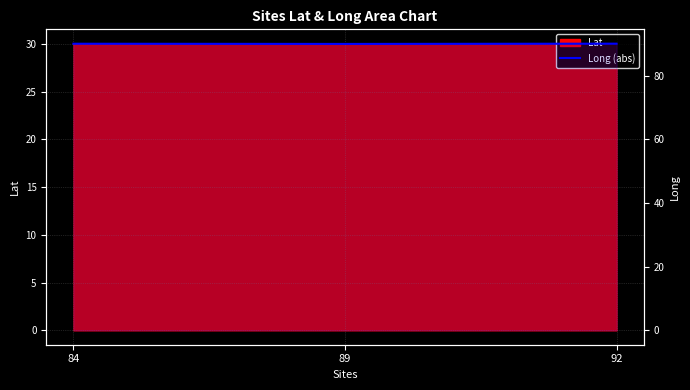

Which label corresponds to the smallest value in the chart?

89